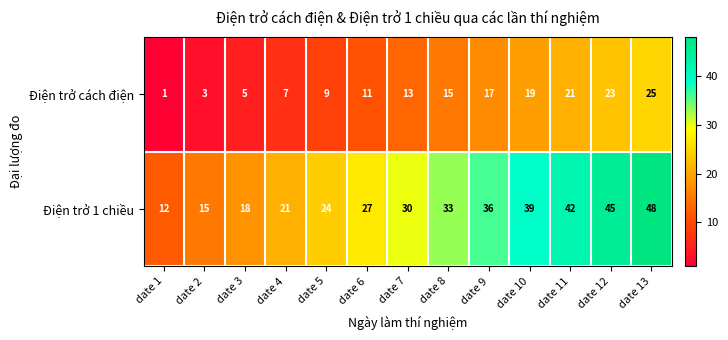

What is the difference between the second highest and second lowest values in the Điện trở cách điện series?

20